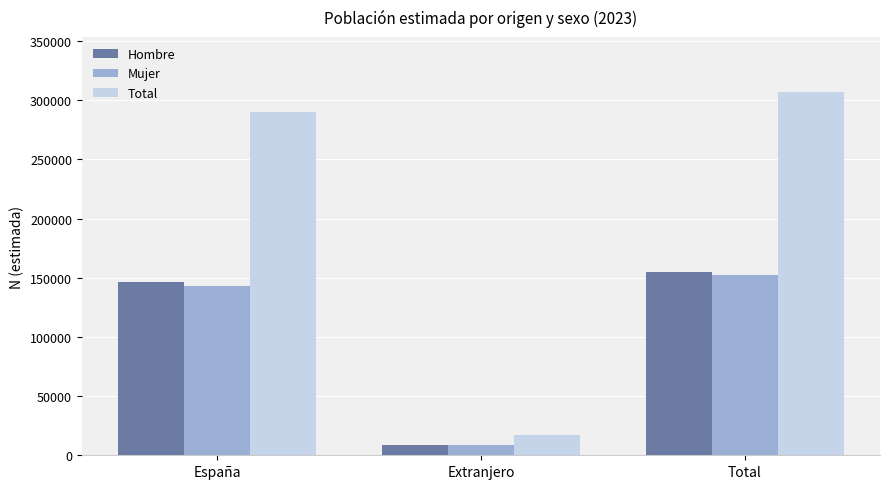

What is the label of the 1st bar from the right?

Total